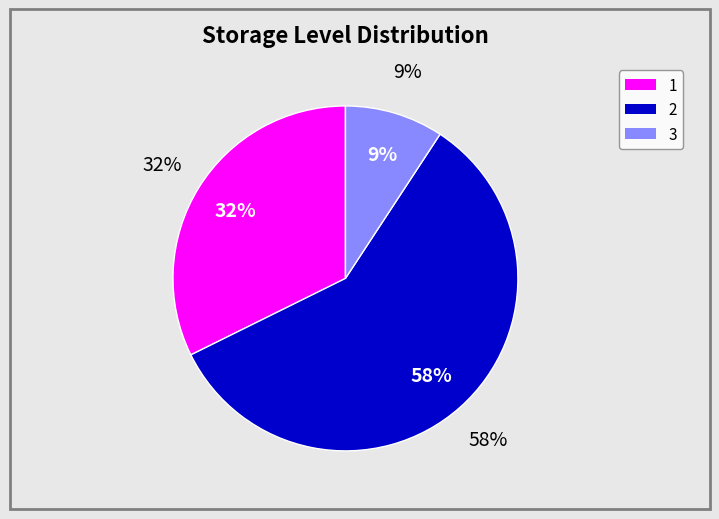

Is 2 the majority of the pie?

Yes